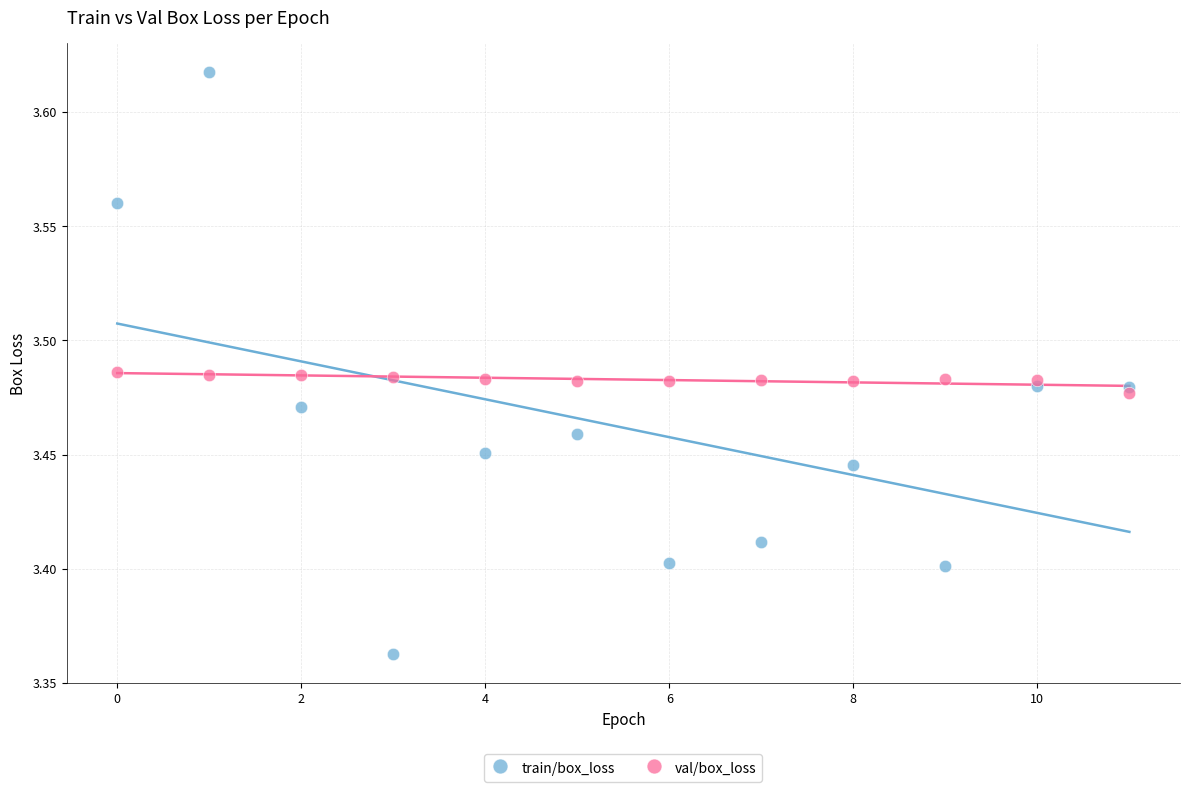

What are all the series names shown in the legend?

train/box_loss, val/box_loss